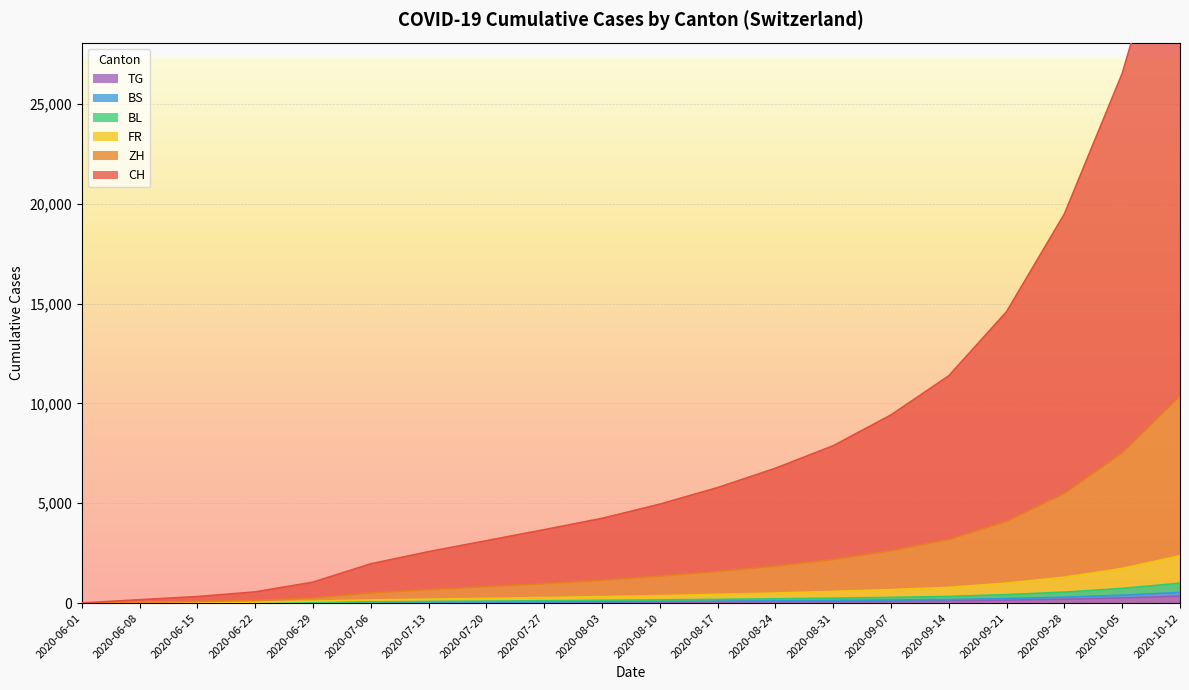

List the labels in order of TG value, smallest first.

2020-06-01, 2020-06-08, 2020-06-15, 2020-06-22, 2020-06-29, 2020-07-06, 2020-07-13, 2020-07-20, 2020-07-27, 2020-08-03, 2020-08-10, 2020-08-17, 2020-08-24, 2020-08-31, 2020-09-07, 2020-09-14, 2020-09-21, 2020-09-28, 2020-10-05, 2020-10-12